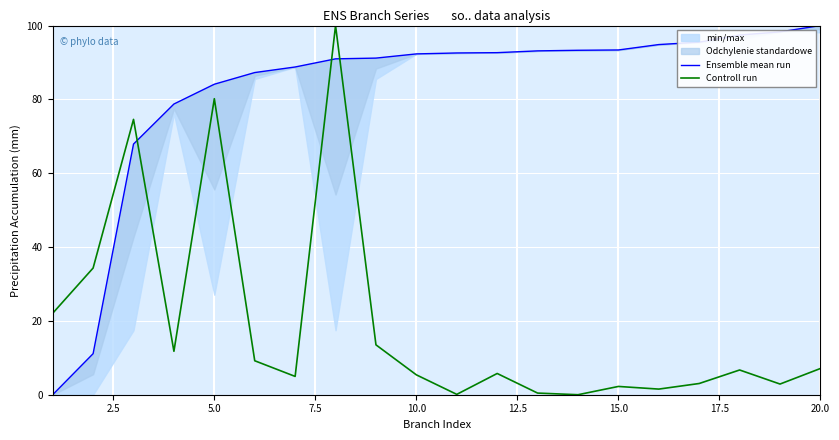

True or false: Ensemble mean run has more than 1 interior local peaks.

False